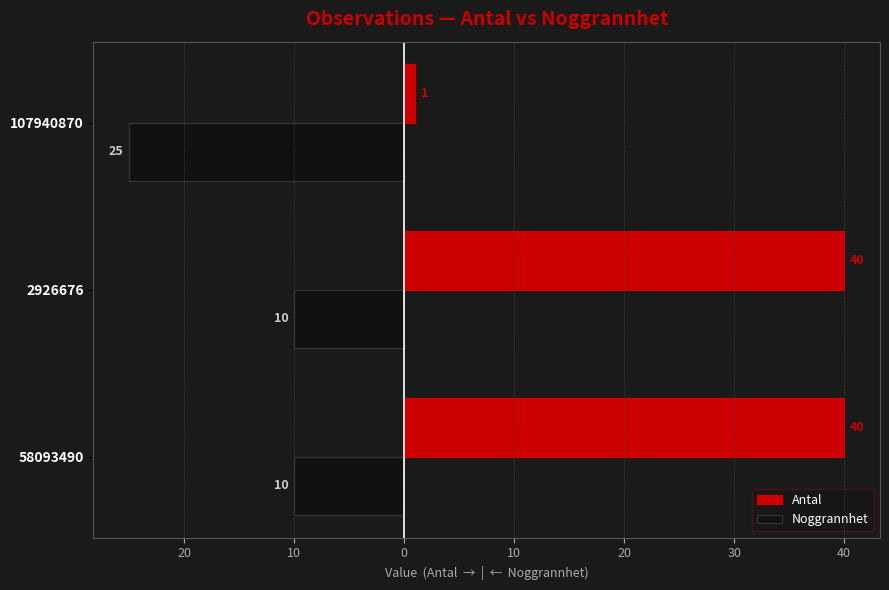

What are all the series names shown in the legend?

Antal, Noggrannhet